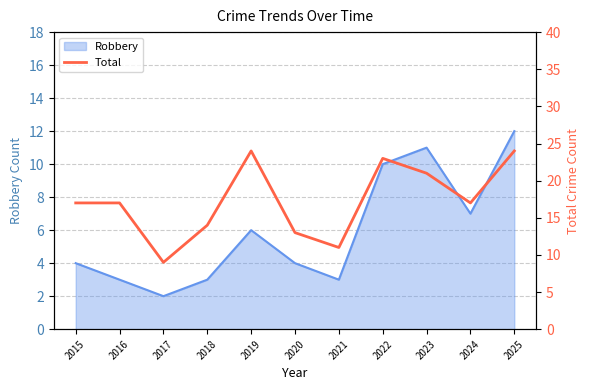

At which category does the data reach its first local valley?

2017